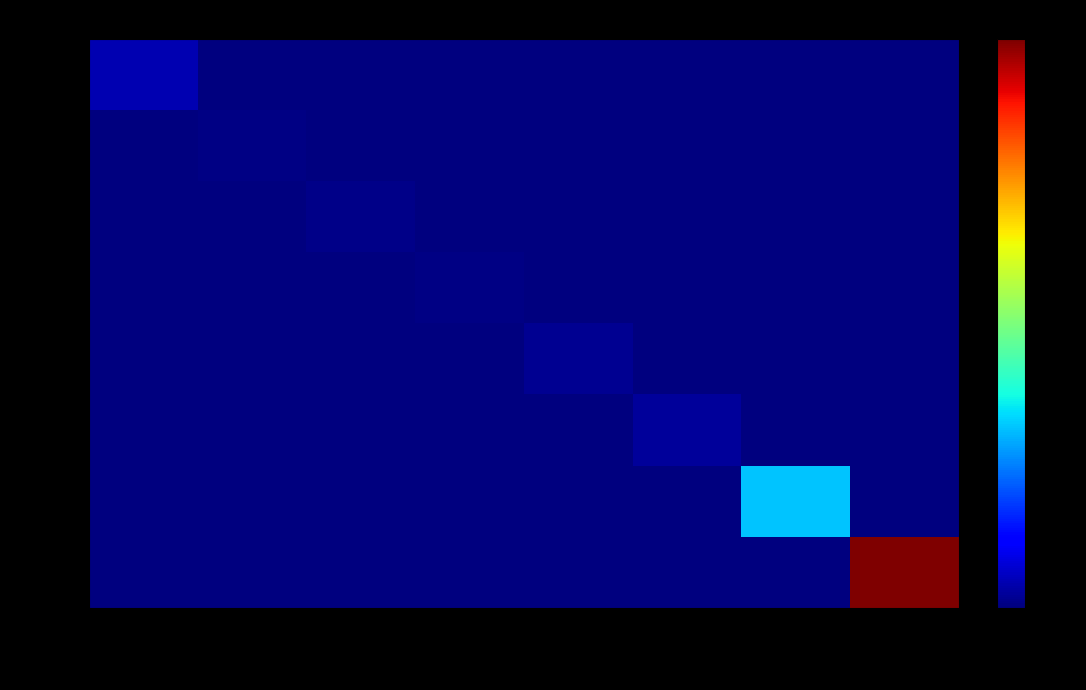

What is the total value across all series at 锦江在线?

1639650